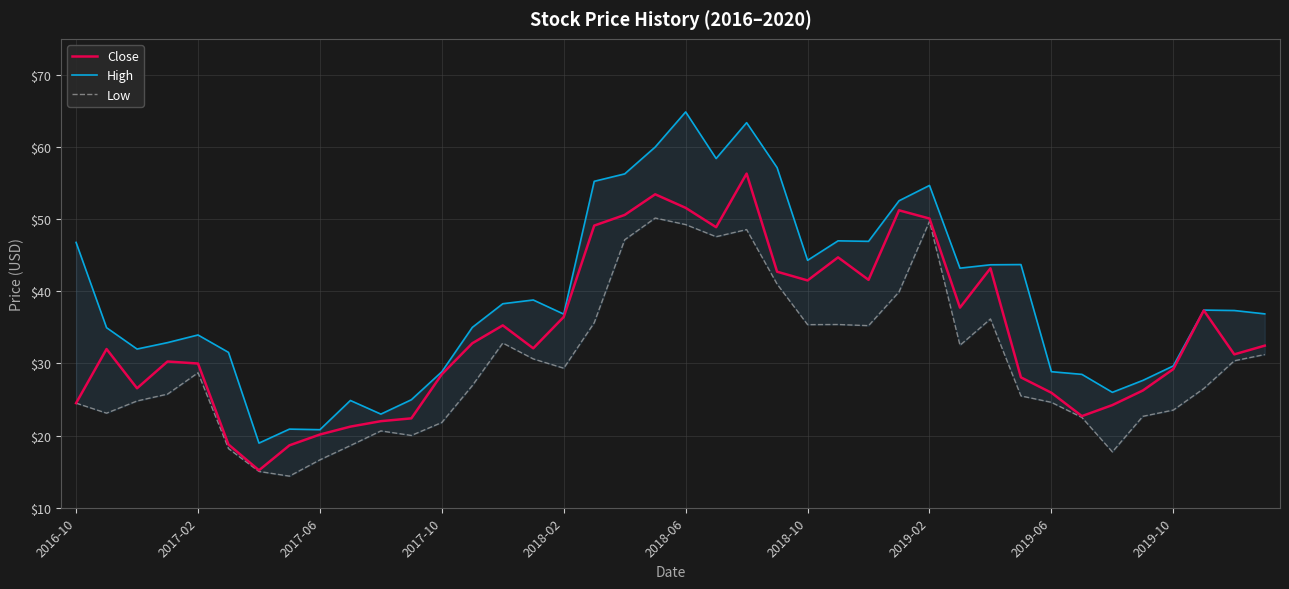

What are all the series names shown in the legend?

Close, High, Low